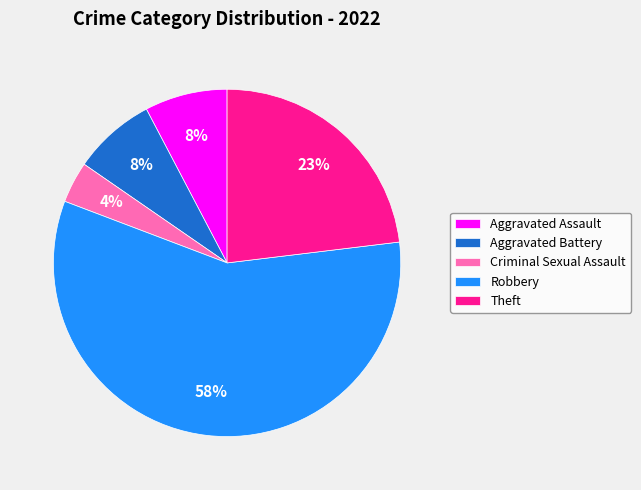

To the nearest percent, what is the difference between the Aggravated Battery and Robbery slice percentages?

50%